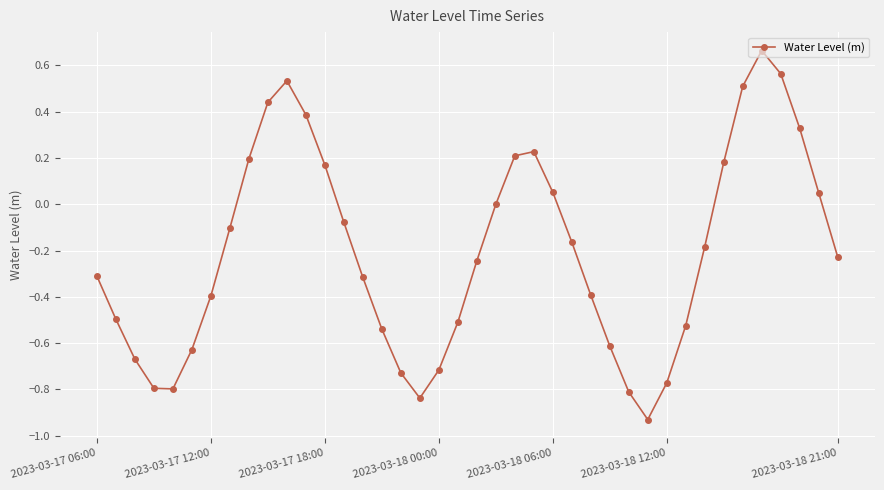

True or false: there are more than 2 points higher than both neighbors.

True